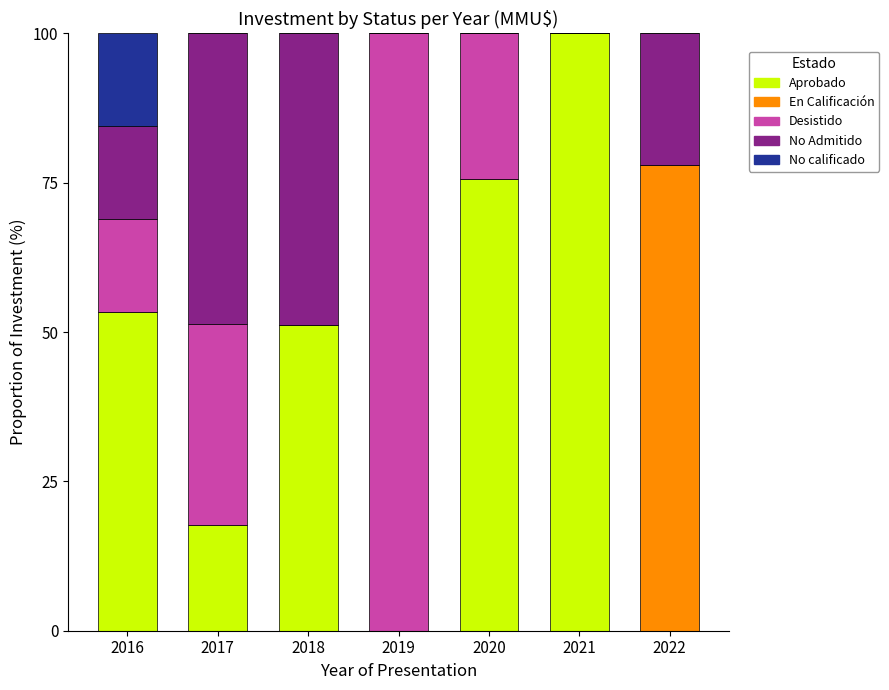

What is the sum of all Aprobado values?

297.9